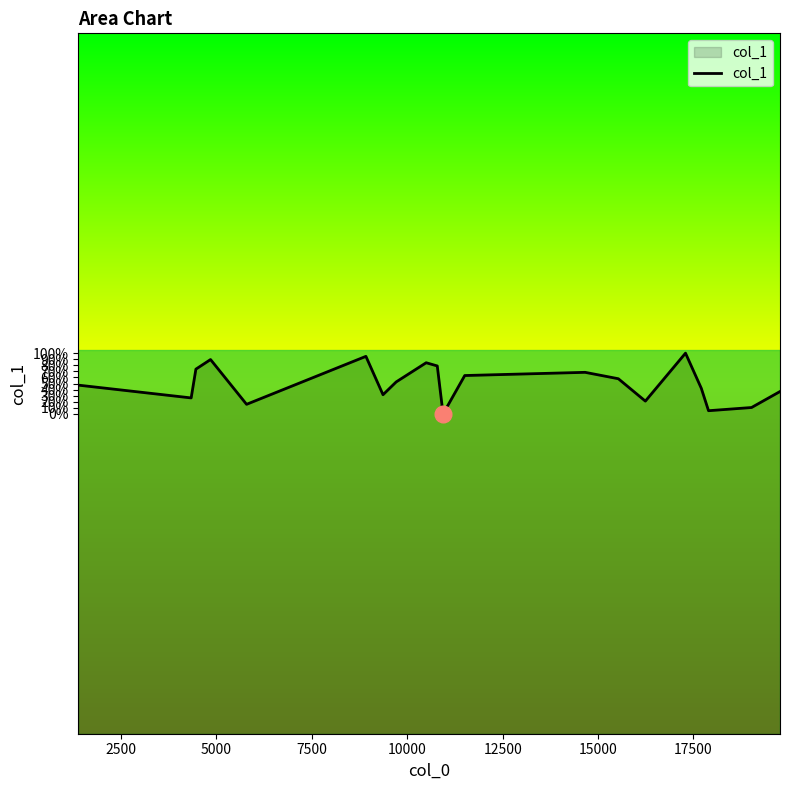

Does the chart display data point markers on the line(s)?

No